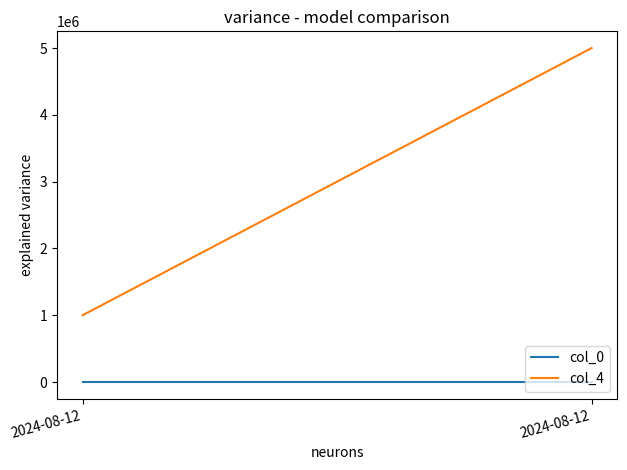

Read the col_0 value at 2024-08-12.

1